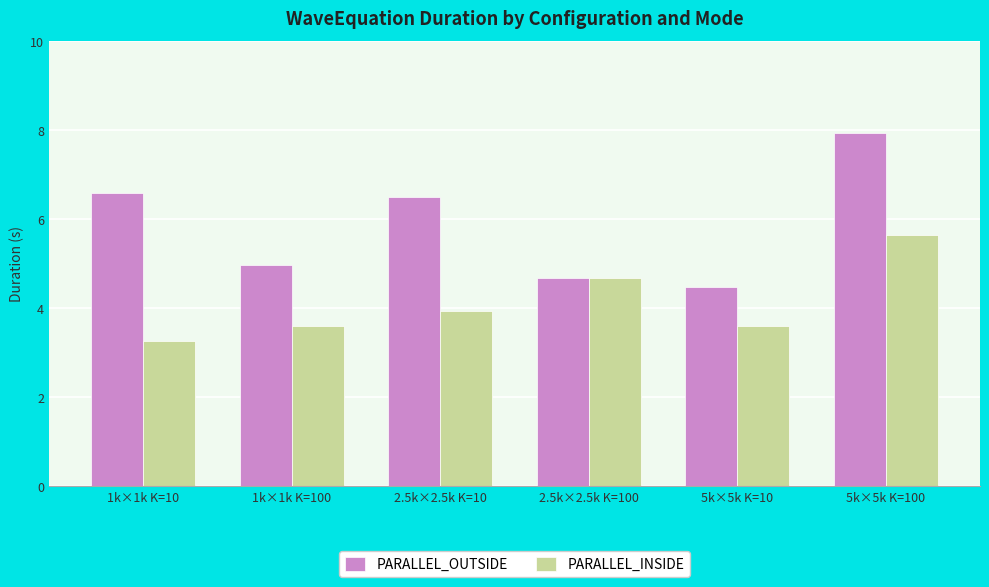

What is the sum of the PARALLEL_OUTSIDE values at 1k×1k K=100 and 5k×5k K=10?

9.4